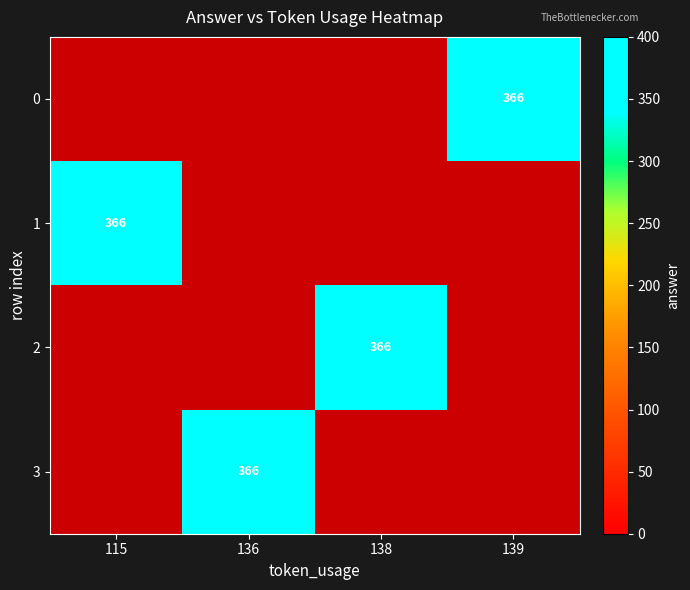

What is the greatest value displayed?

366